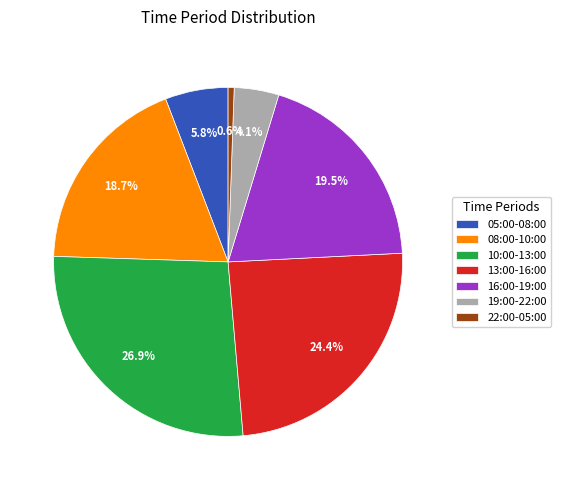

What percentage is the 13:00-16:00 slice, to the nearest percent?

24%